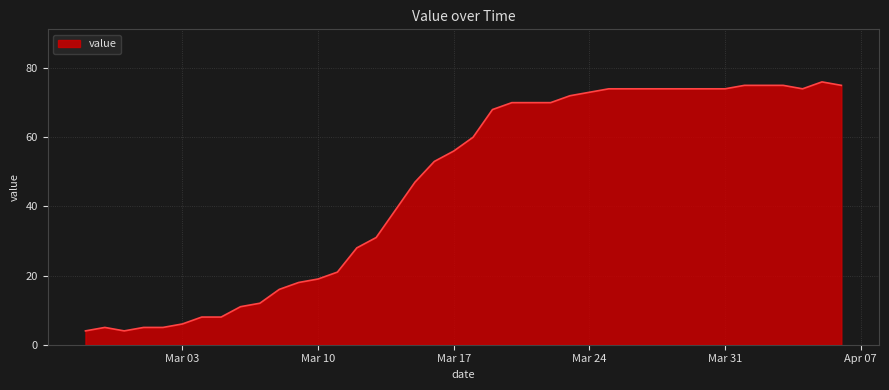

What is the greatest value displayed?

76